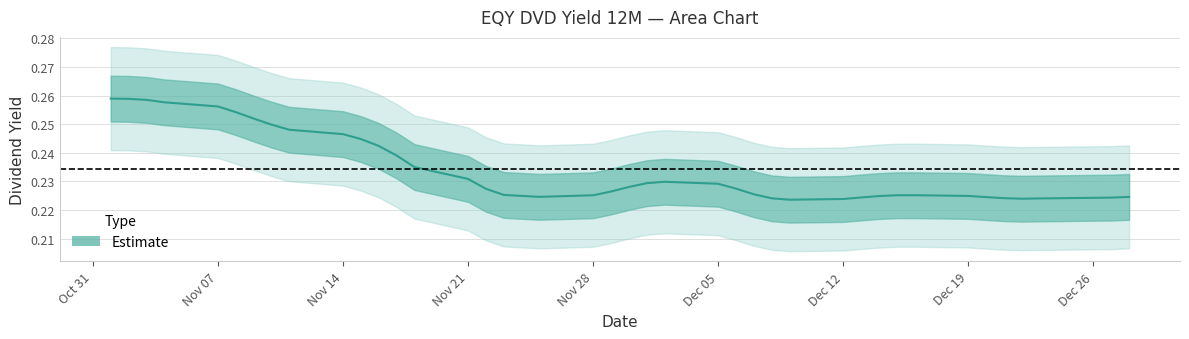

What is the label of the 20th point from the right?

2016-11-30